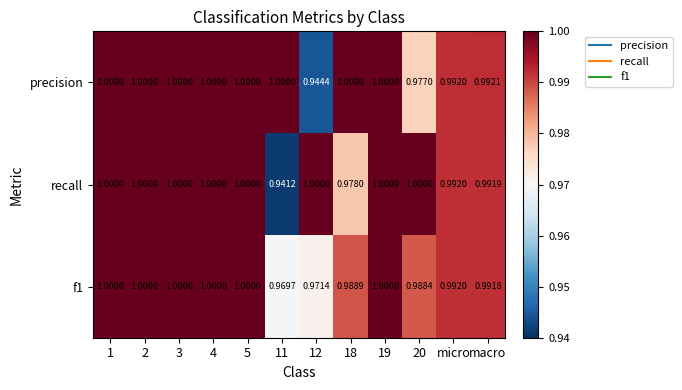

Which series has the largest total across all categories?

precision